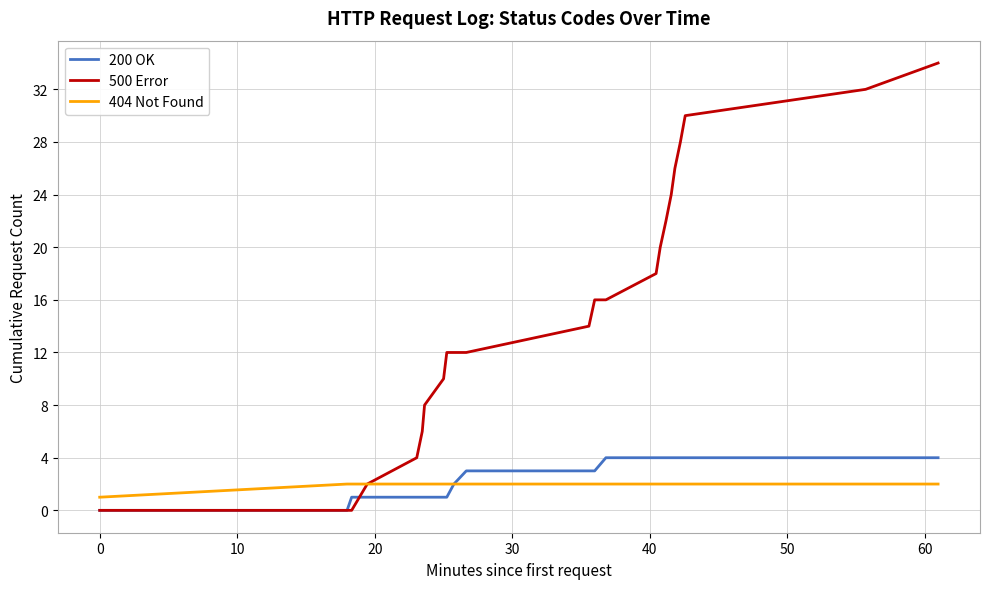

How many lines are shown in the chart?

3